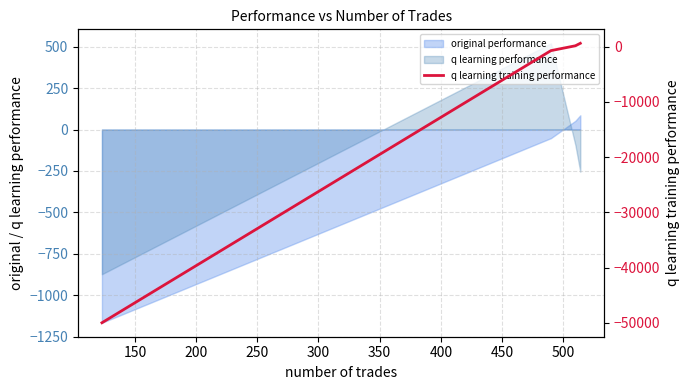

What is the difference between the maximum and minimum values?

50604.4